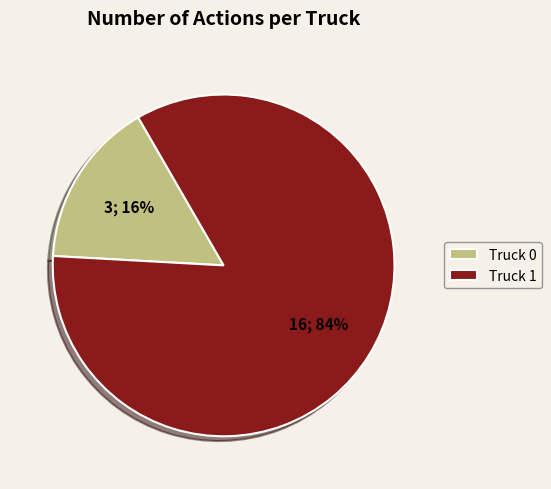

What is the smallest slice in the pie chart?

Truck 0